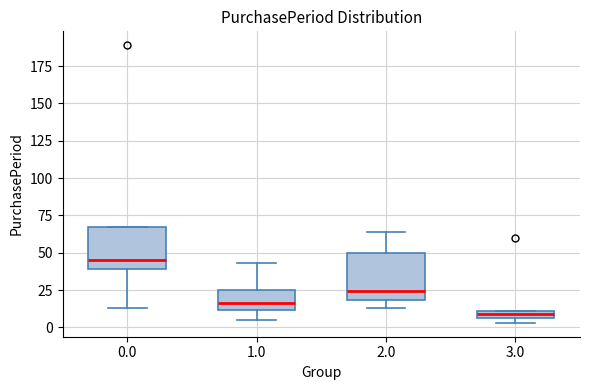

Which box has the lowest median line?

3.0